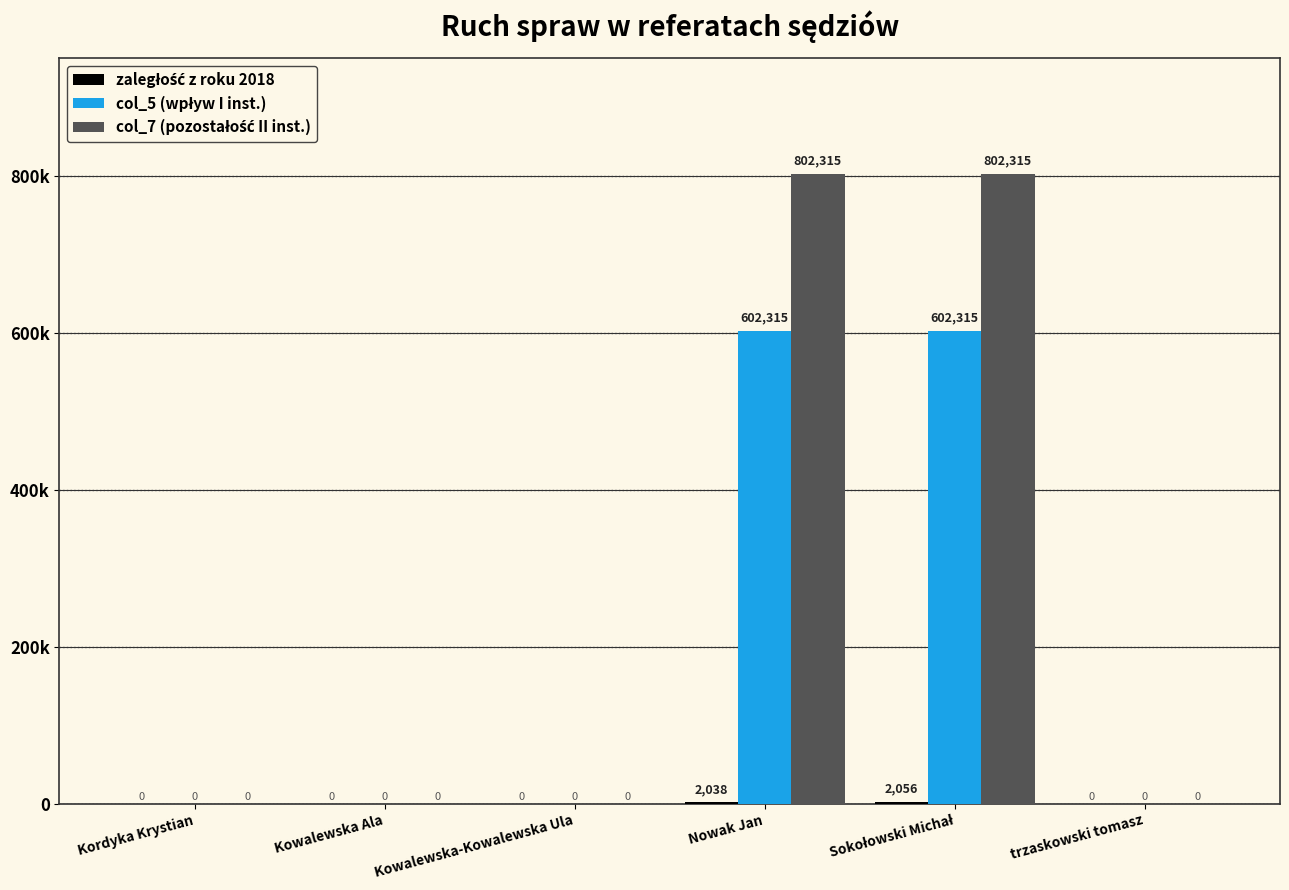

Does the chart contain stacked bars?

No